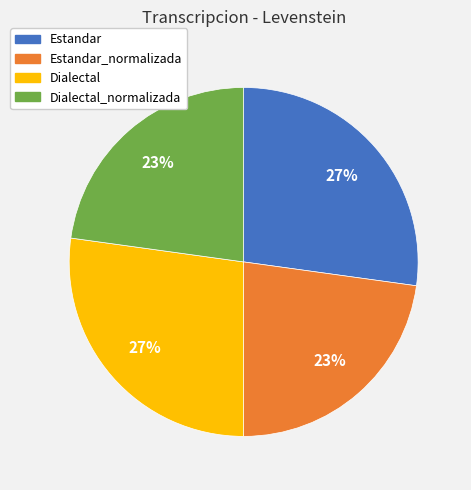

To the nearest percent, what is the difference between the largest and smallest slice percentages?

4%